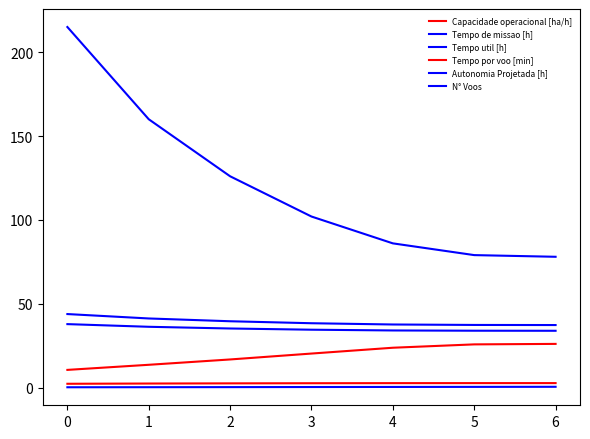

Reading right to left, list all the values displayed in this chart.

Capacidade operacional [ha/h]: 2.7	2.7	2.7	2.6	2.5	2.4	2.3
Tempo de missao [h]: 37.3	37.4	37.6	38.4	39.6	41.2	43.9
Tempo util [h]: 33.9	33.9	34.1	34.5	35.2	36.3	37.9
Tempo por voo [min]: 26.1	25.8	23.8	20.3	16.8	13.6	10.6
Autonomia Projetada [h]: 0.5	0.4	0.4	0.3	0.3	0.2	0.2
N° Voos: 78.0	79.0	86.0	102.0	126.0	160.0	215.0